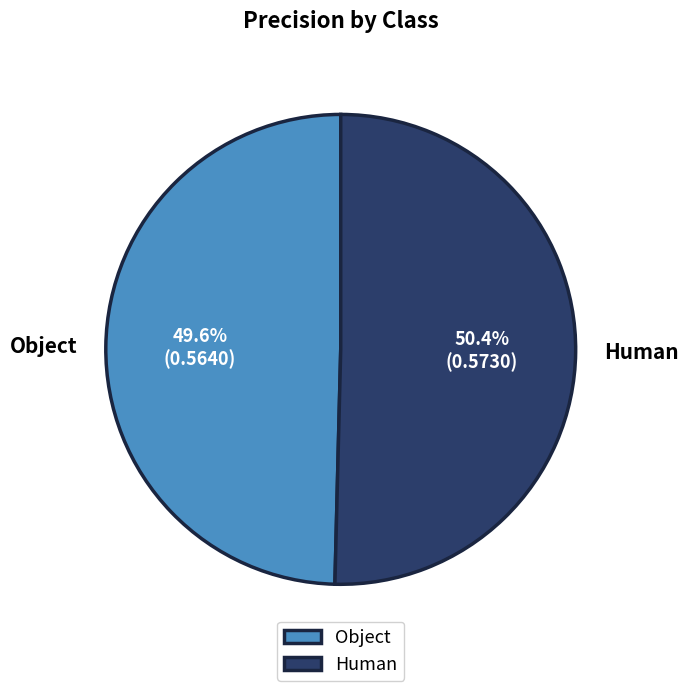

Rank the categories by value from highest to lowest.

Human, Object